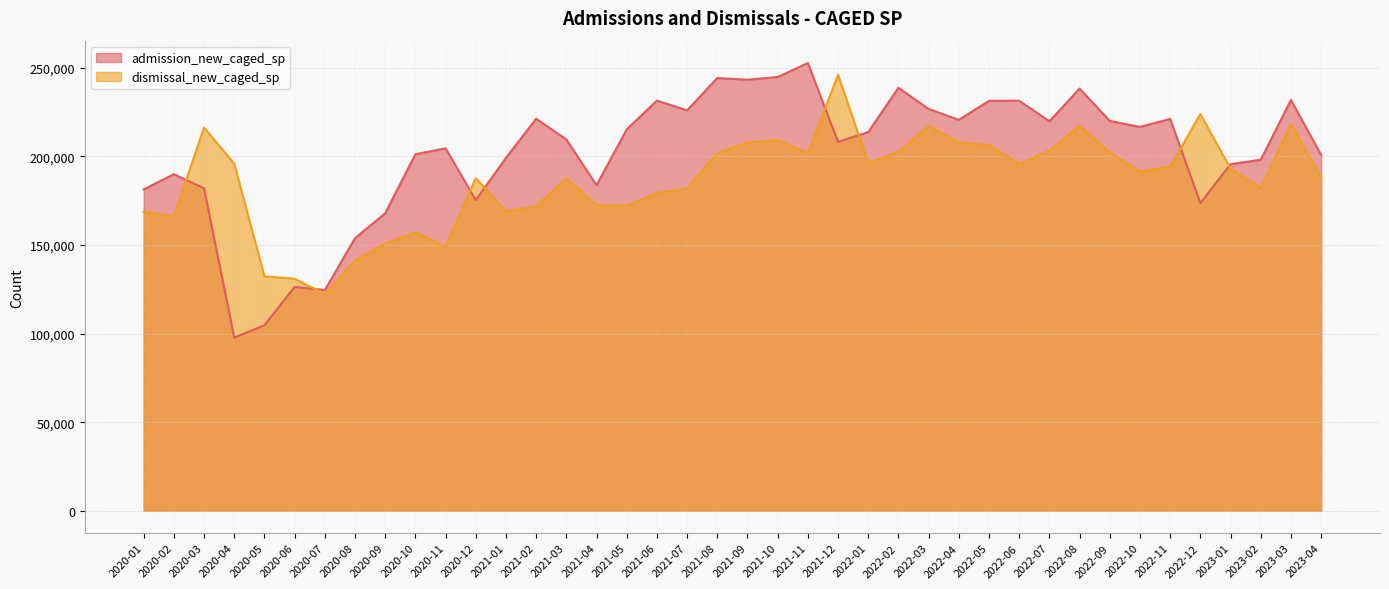

After their last crossing, which series has the higher values: dismissal_new_caged_sp or admission_new_caged_sp?

admission_new_caged_sp